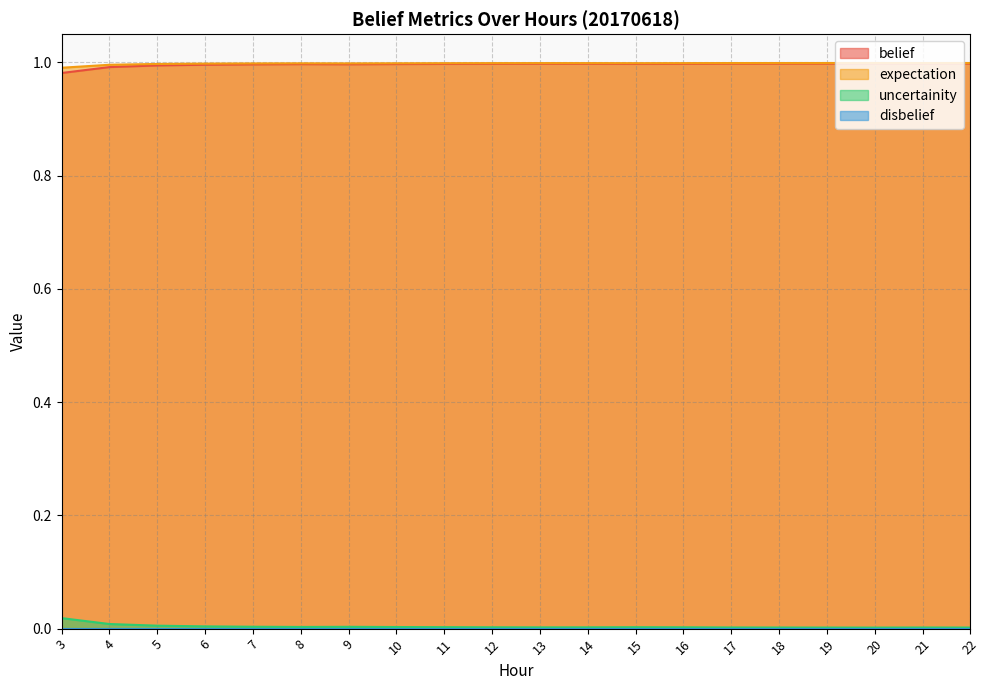

Does the chart have visible grid lines?

Yes